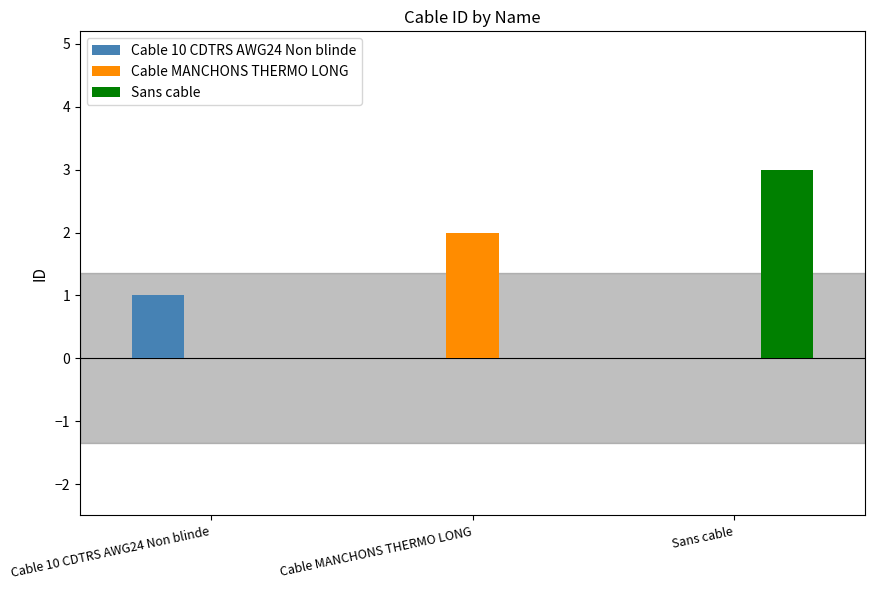

The Sans cable series shows 0 at Cable 10 CDTRS AWG24 Non blinde. True or false?

True